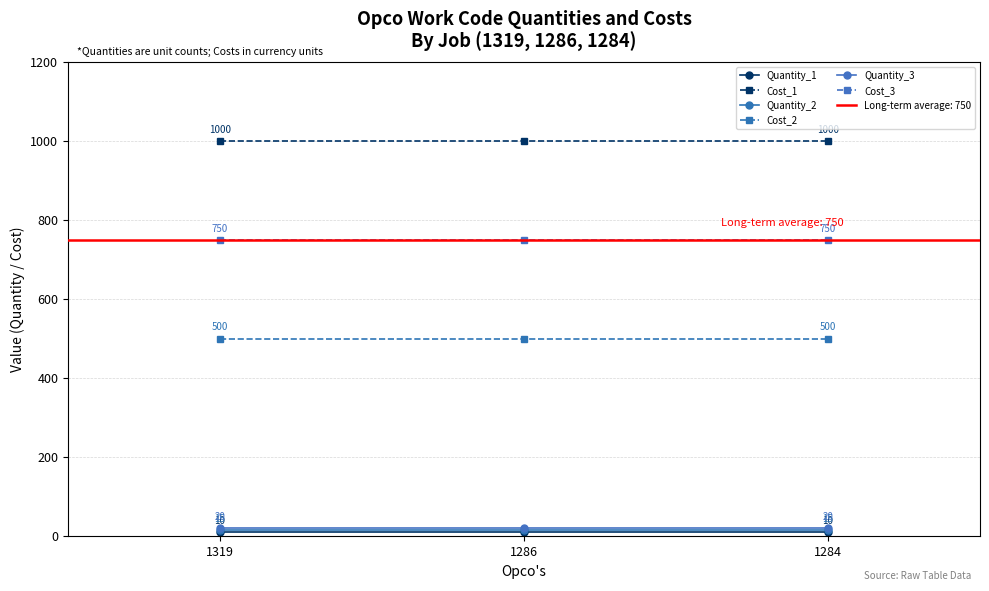

Reading right to left, extract all data points from this chart.

Quantity_1: 10	10	10
Cost_1: 1000	1000	1000
Quantity_2: 15	15	15
Cost_2: 500	500	500
Quantity_3: 20	20	20
Cost_3: 750	750	750